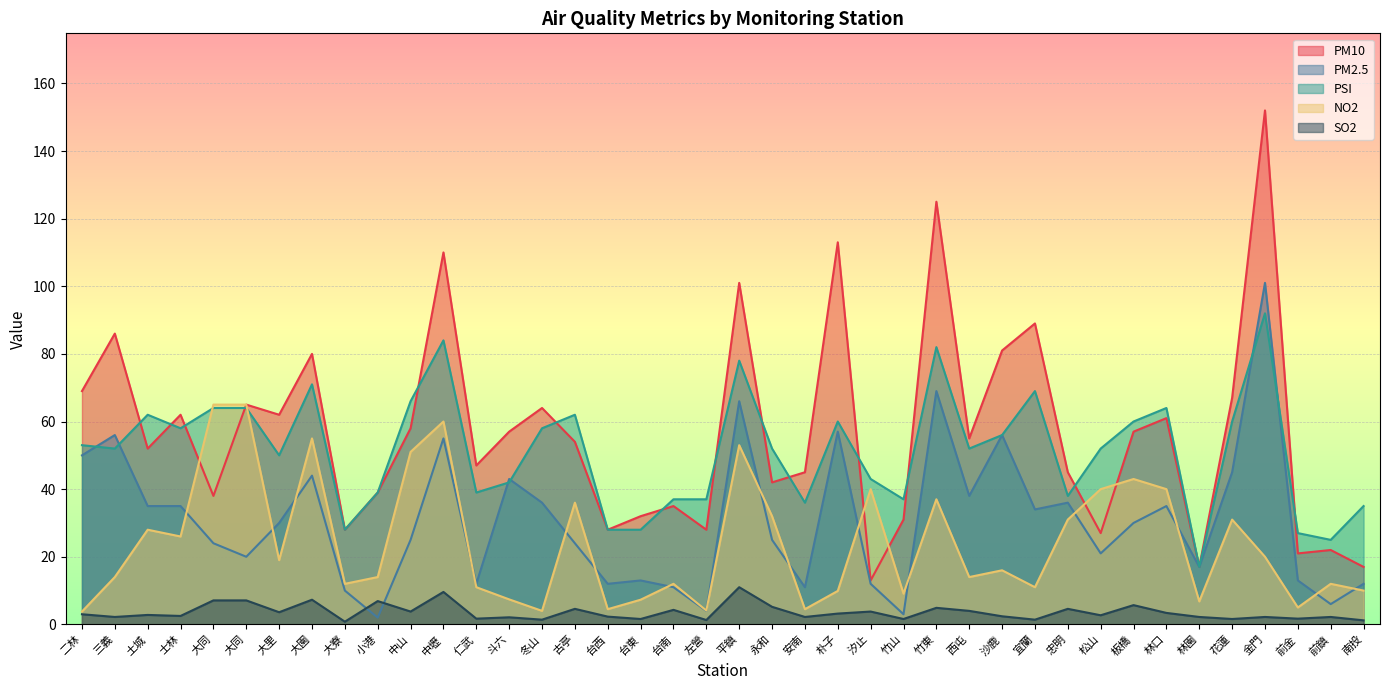

True or false: PM2.5 and PM10 intersect in this chart.

False